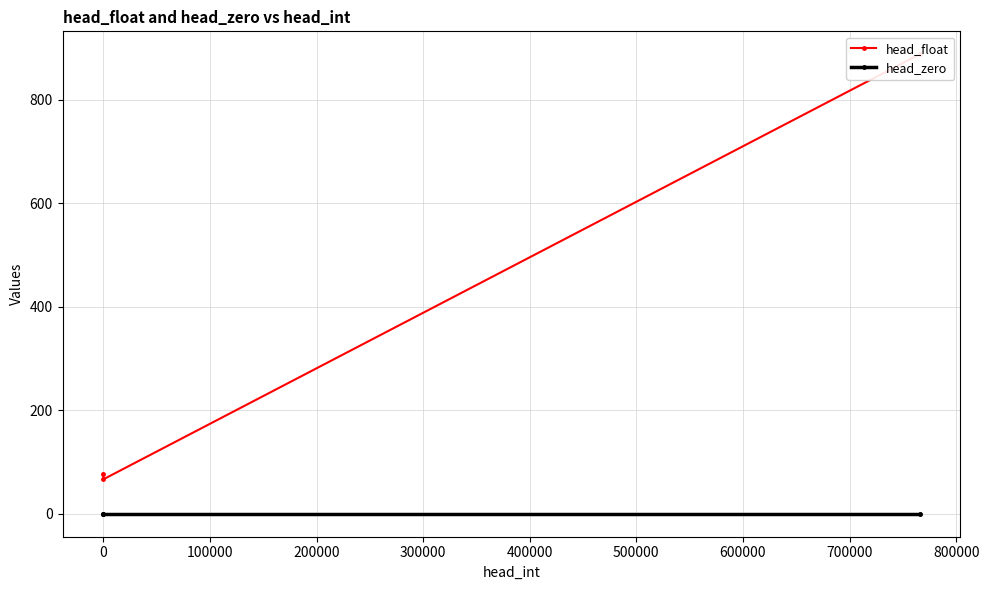

What position from the left is 0?

2